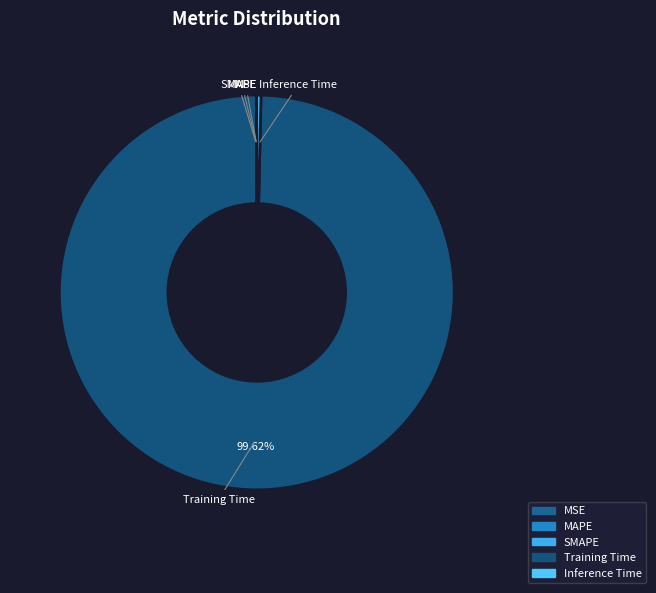

Is Training Time the majority of the pie?

Yes